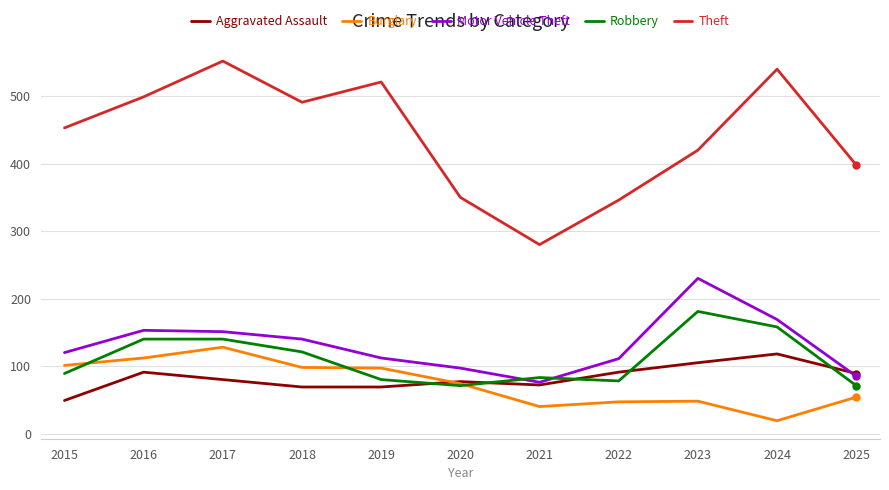

True or false: Theft and Burglary intersect in this chart.

False